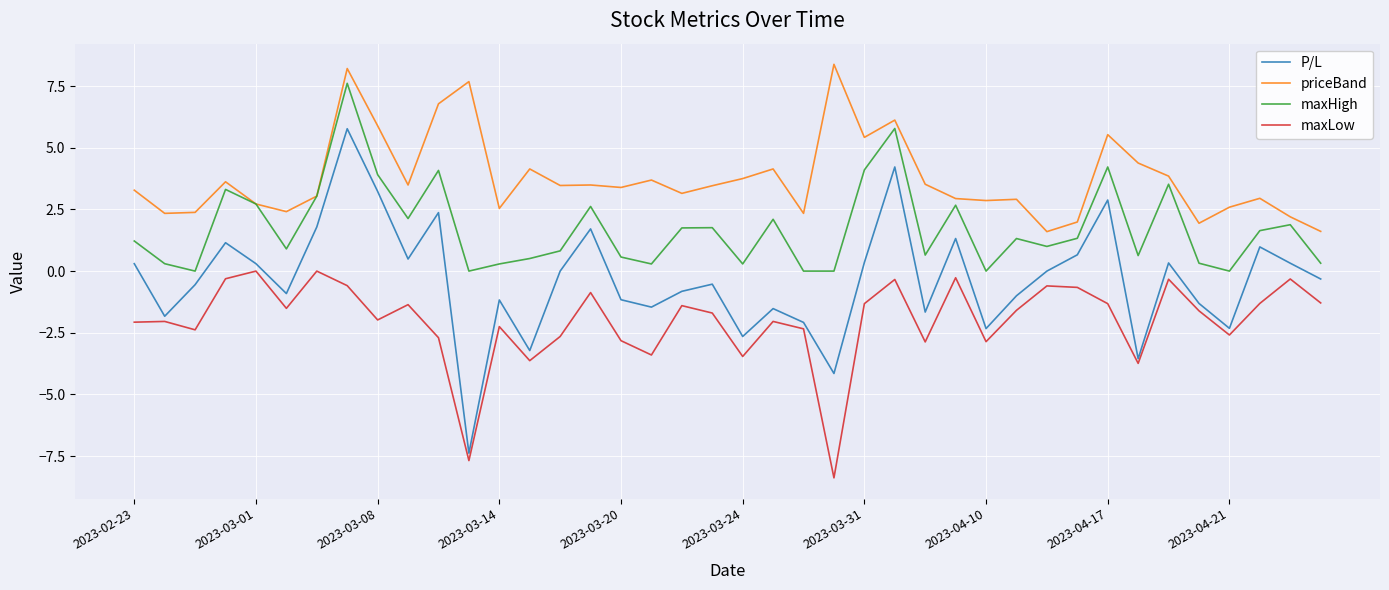

How many lines are shown in the chart?

4